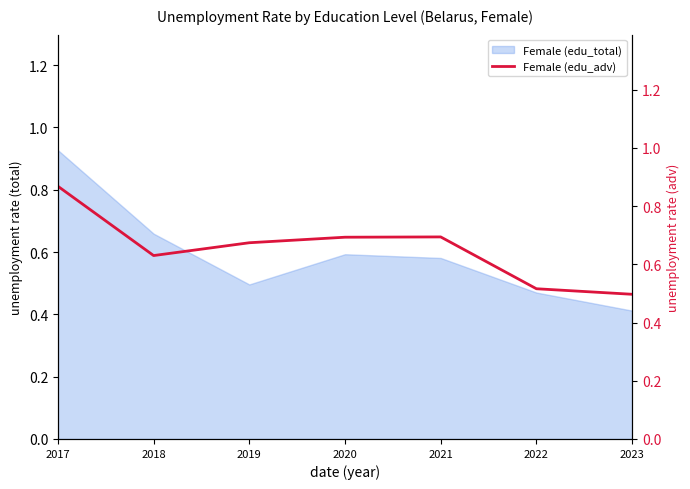

Where is Female (edu_total) nearest to the value 0?

2023